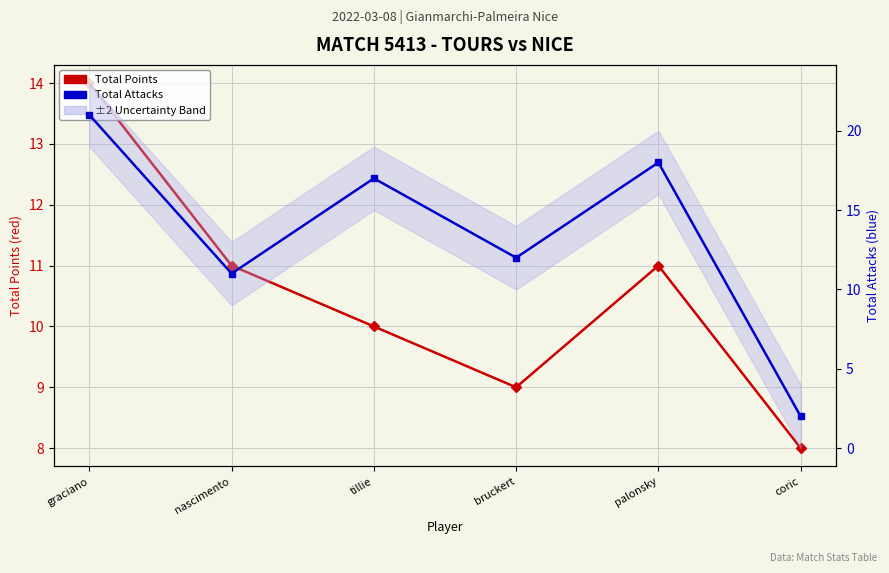

What is the total value across all series at palonsky?

29